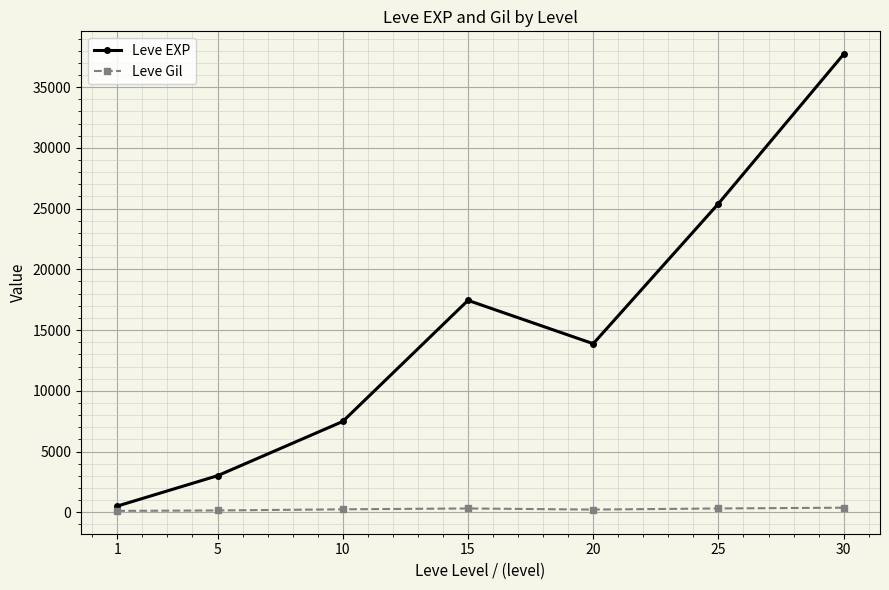

Is the value of Leve Gil at 20 greater than the value of Leve EXP at 15?

No